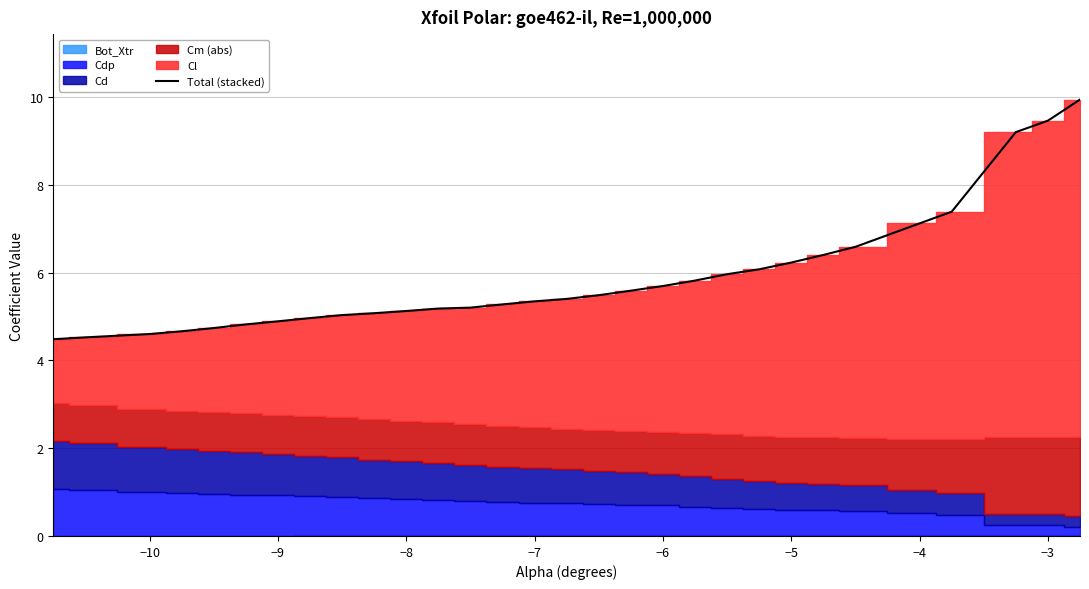

Reading right to left, transcribe all the data shown in this chart.

9.9	9.5	9.2	7.4	7.1	6.6	6.4	6.2	6.1	6.0	5.8	5.7	5.6	5.5	5.4	5.3	5.3	5.2	5.2	5.1	5.1	5.0	5.0	4.9	4.8	4.7	4.7	4.6	4.5	4.5